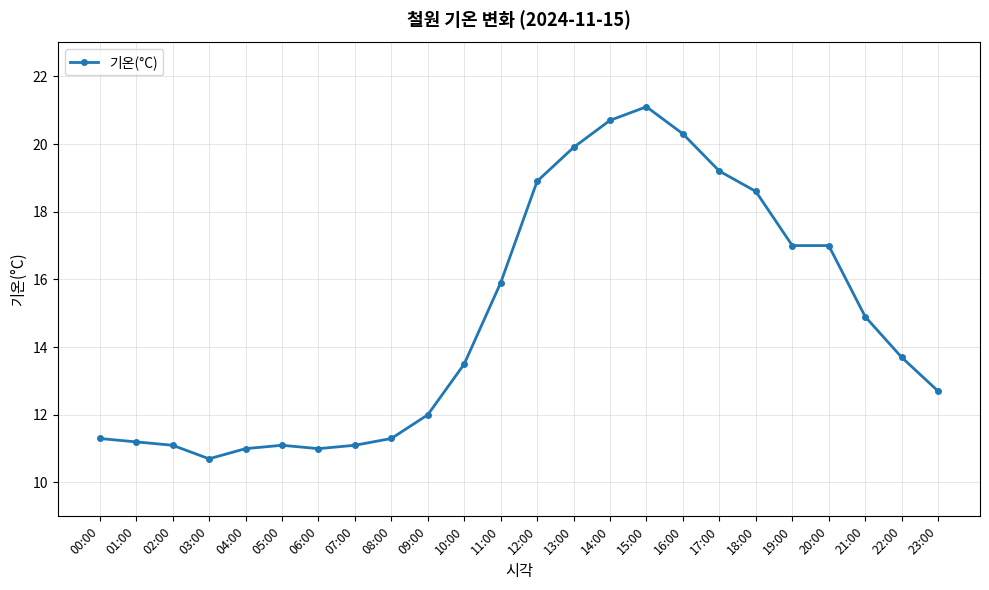

Reading left to right, list all the values displayed in this chart.

00:00=11.3	01:00=11.2	02:00=11.1	03:00=10.7	04:00=11.0	05:00=11.1	06:00=11.0	07:00=11.1	08:00=11.3	09:00=12.0	10:00=13.5	11:00=15.9	12:00=18.9	13:00=19.9	14:00=20.7	15:00=21.1	16:00=20.3	17:00=19.2	18:00=18.6	19:00=17.0	20:00=17.0	21:00=14.9	22:00=13.7	23:00=12.7